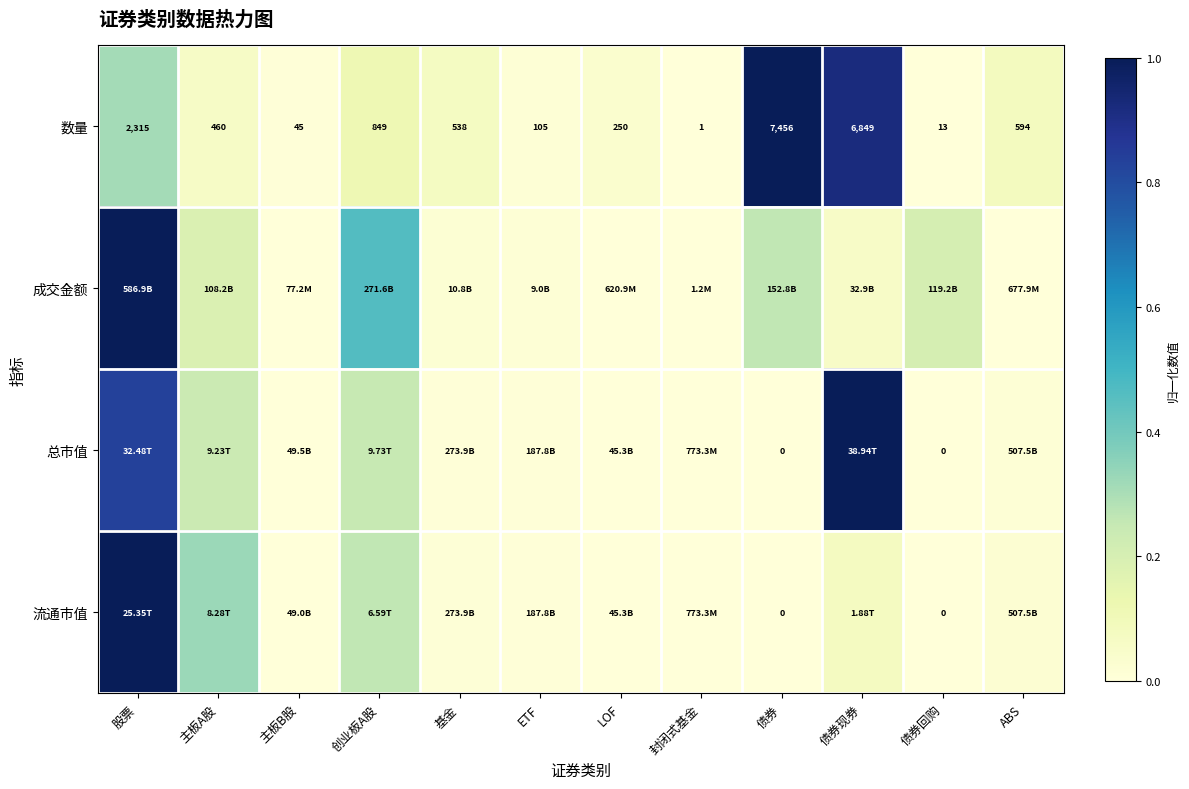

List the labels in order of 数量 value, smallest first.

封闭式基金, 债券回购, 主板B股, ETF, LOF, 主板A股, 基金, ABS, 创业板A股, 股票, 债券现券, 债券